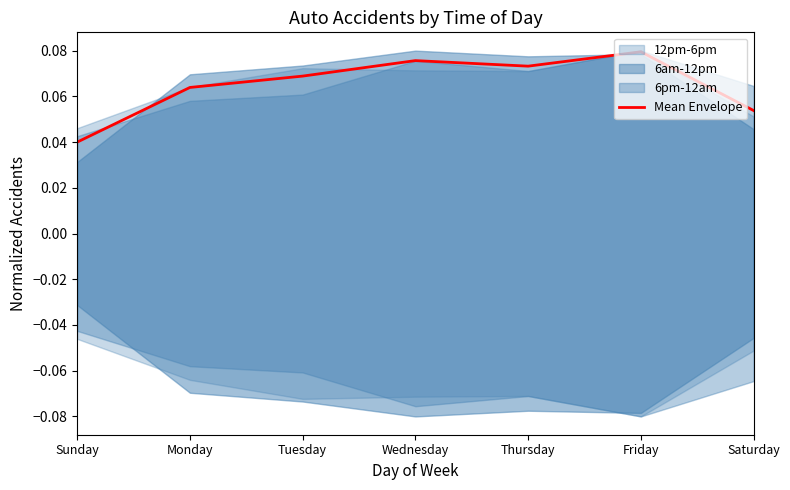

List the labels in order of value, smallest first.

Sunday, Saturday, Monday, Tuesday, Thursday, Wednesday, Friday